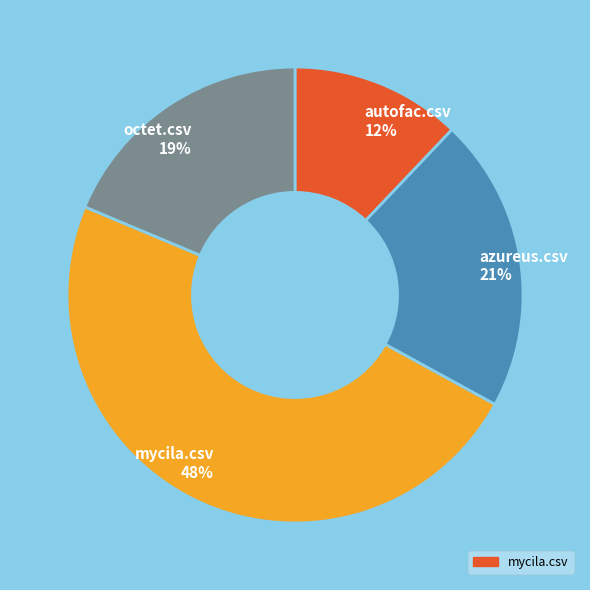

To the nearest percent, what is the average slice percentage?

25%